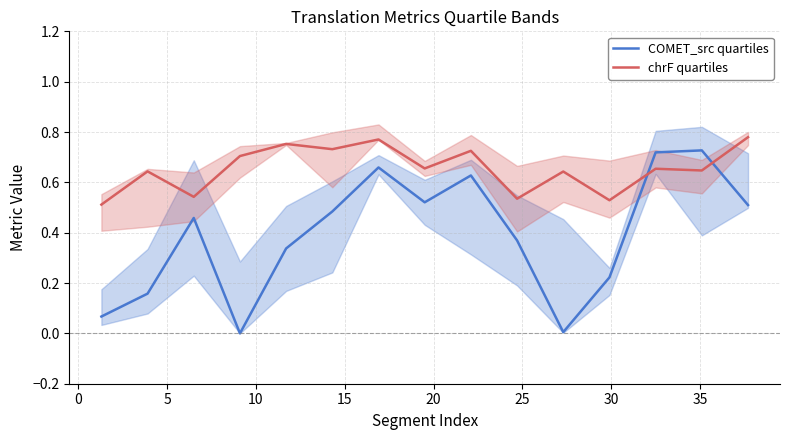

True or false: COMET_src quartiles and chrF quartiles intersect in this chart.

True